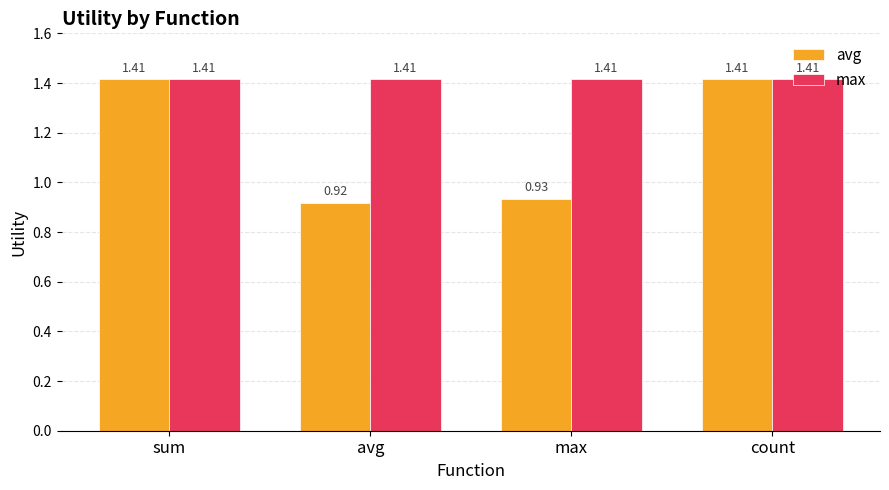

How many series are shown in this chart?

2